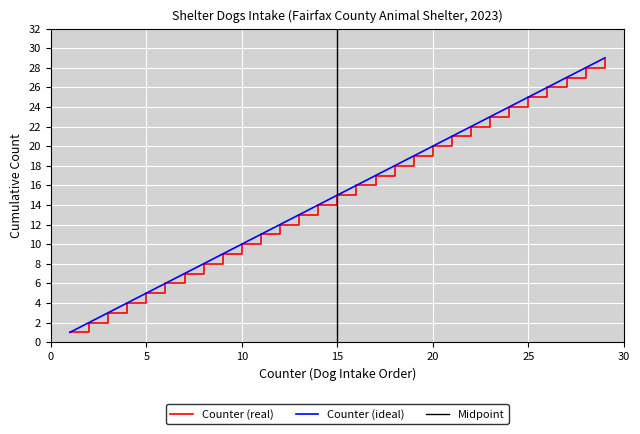

Reading left to right, list all the values displayed in this chart.

Counter: 1=1	2=2	3=3	4=4	5=5	6=6	7=7	8=8	9=9	10=10	11=11	12=12	13=13	14=14	15=15	16=16	17=17	18=18	19=19	20=20	21=21	22=22	23=23	24=24	25=25	26=26	27=27	28=28	29=29
Cumulative Dogs: 1=1	2=2	3=3	4=4	5=5	6=6	7=7	8=8	9=9	10=10	11=11	12=12	13=13	14=14	15=15	16=16	17=17	18=18	19=19	20=20	21=21	22=22	23=23	24=24	25=25	26=26	27=27	28=28	29=29